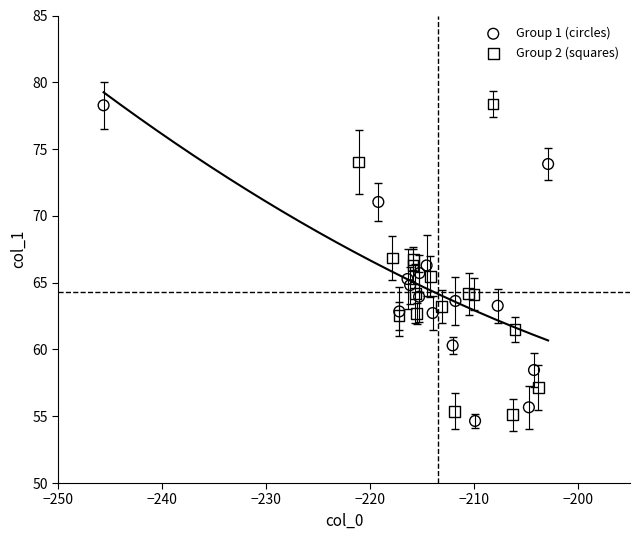

Which series reaches the minimum Y coordinate?

Group 1 (circles)